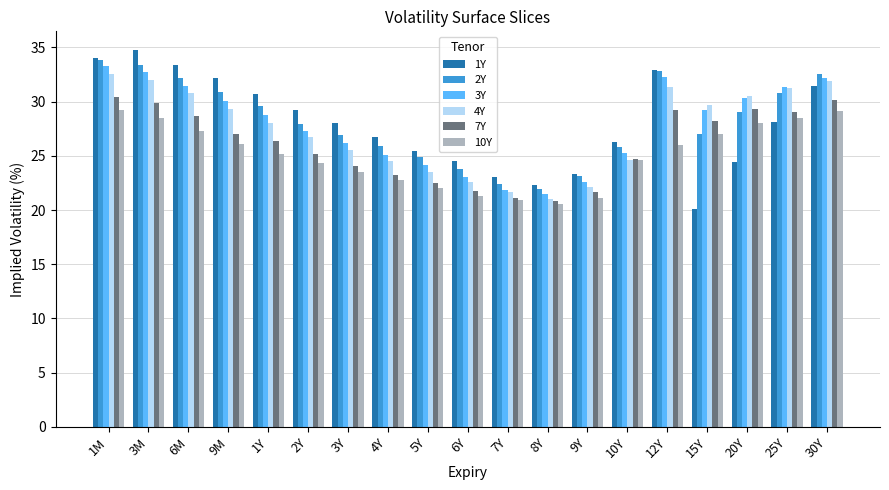

Which series has the widest spread of values?

1Y